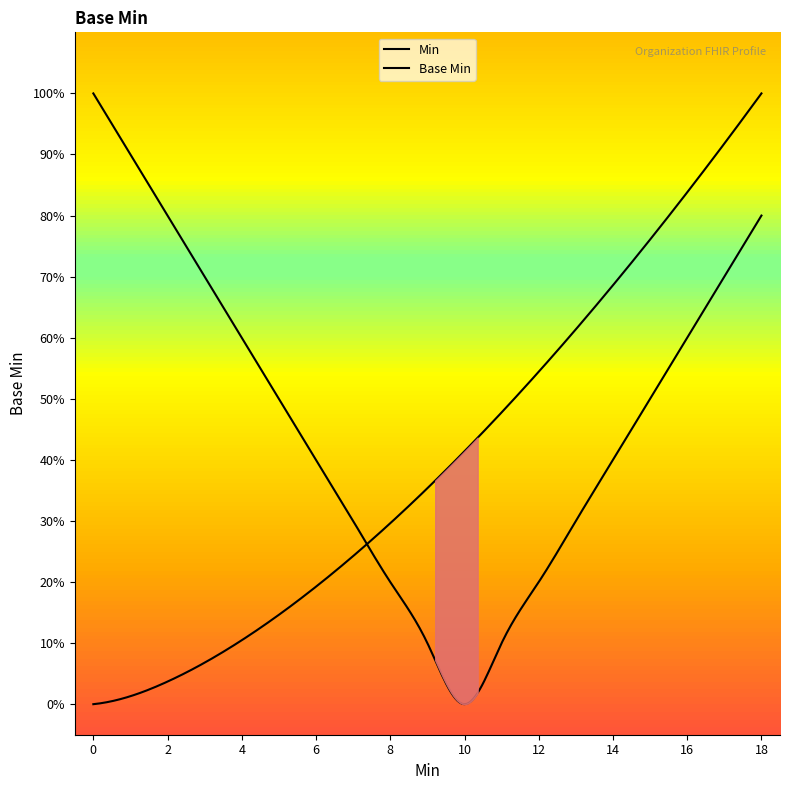

Is it true that the value at 0 is 0?

True